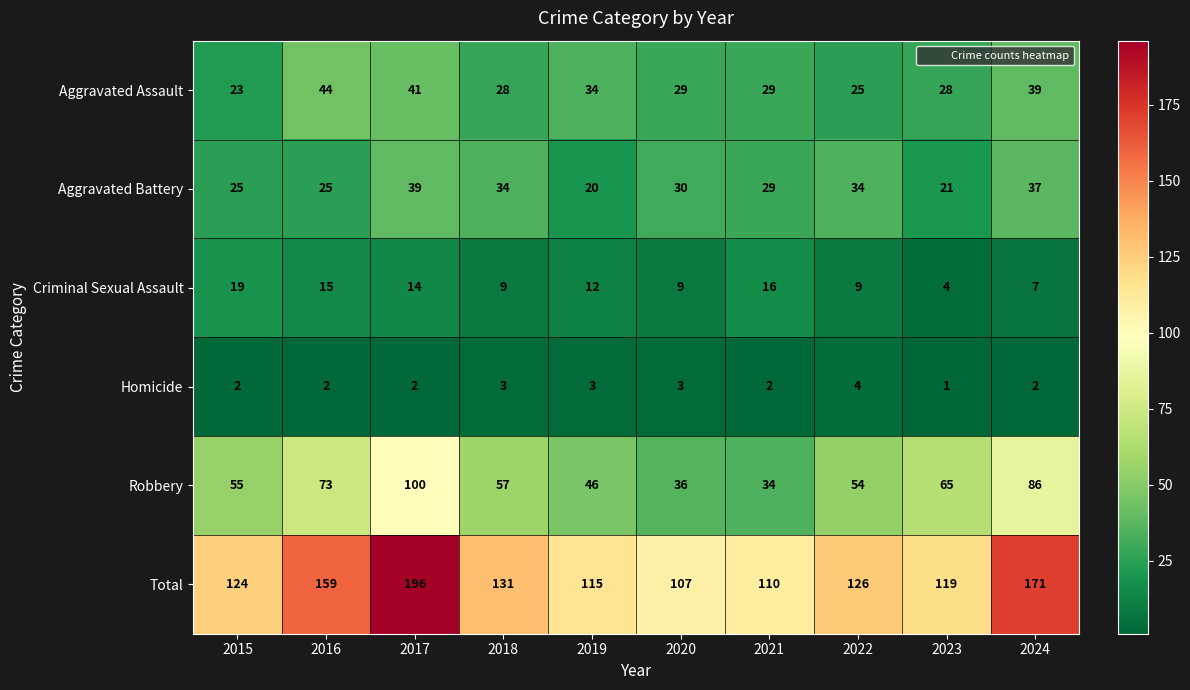

What is the difference between the highest and lowest values at 2017?

194